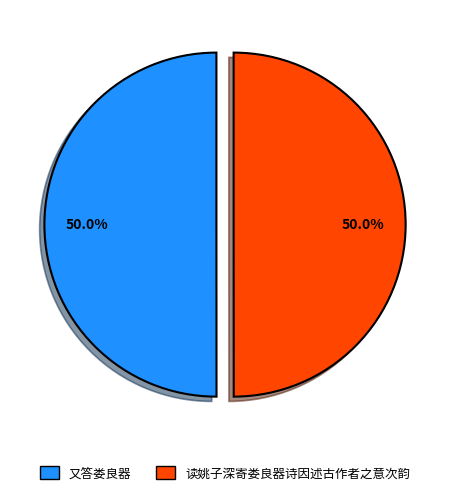

What is the ratio of the value at 又答娄良器 to the value at 读姚子深寄娄良器诗因述古作者之意次韵?

1.0